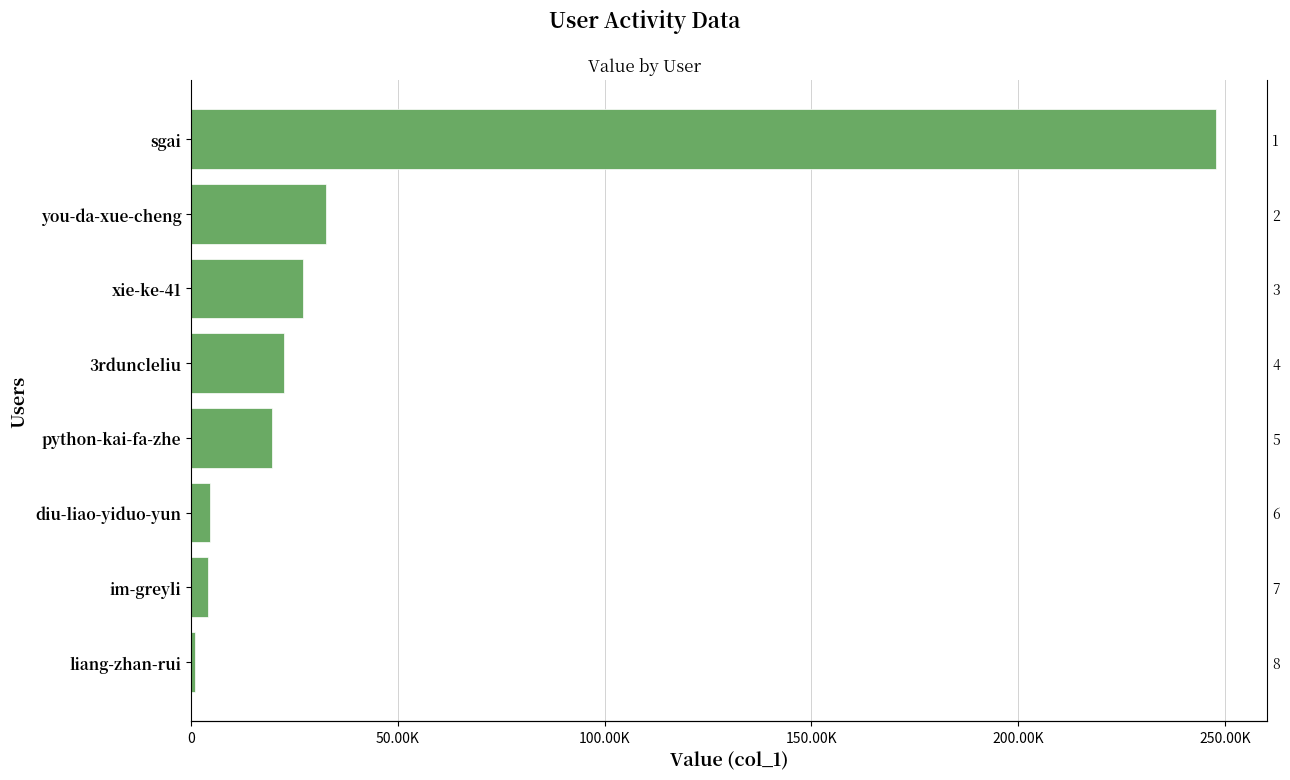

What is the difference between the values at python-kai-fa-zhe and diu-liao-yiduo-yun?

14979